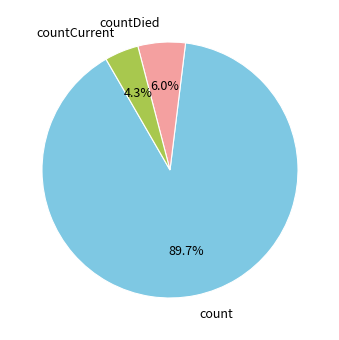

Between countDied and count, which is larger?

count